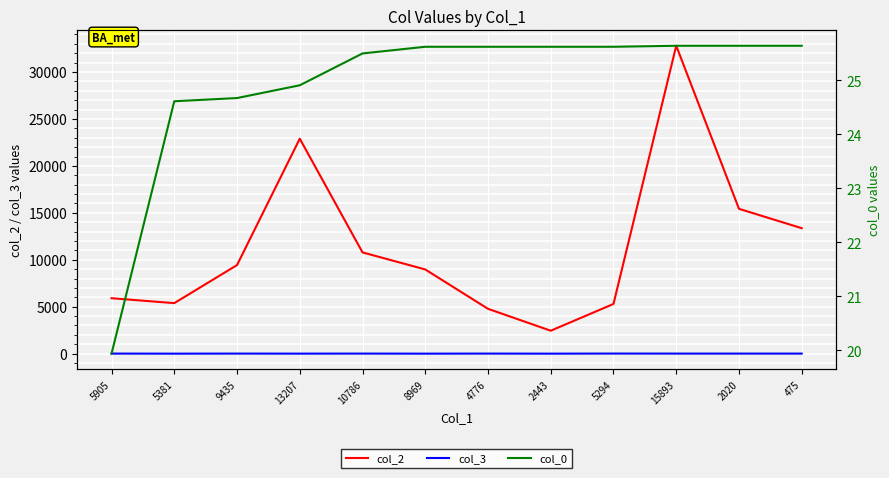

What is the difference between the maximum and minimum values in the col_0 series?

5.7